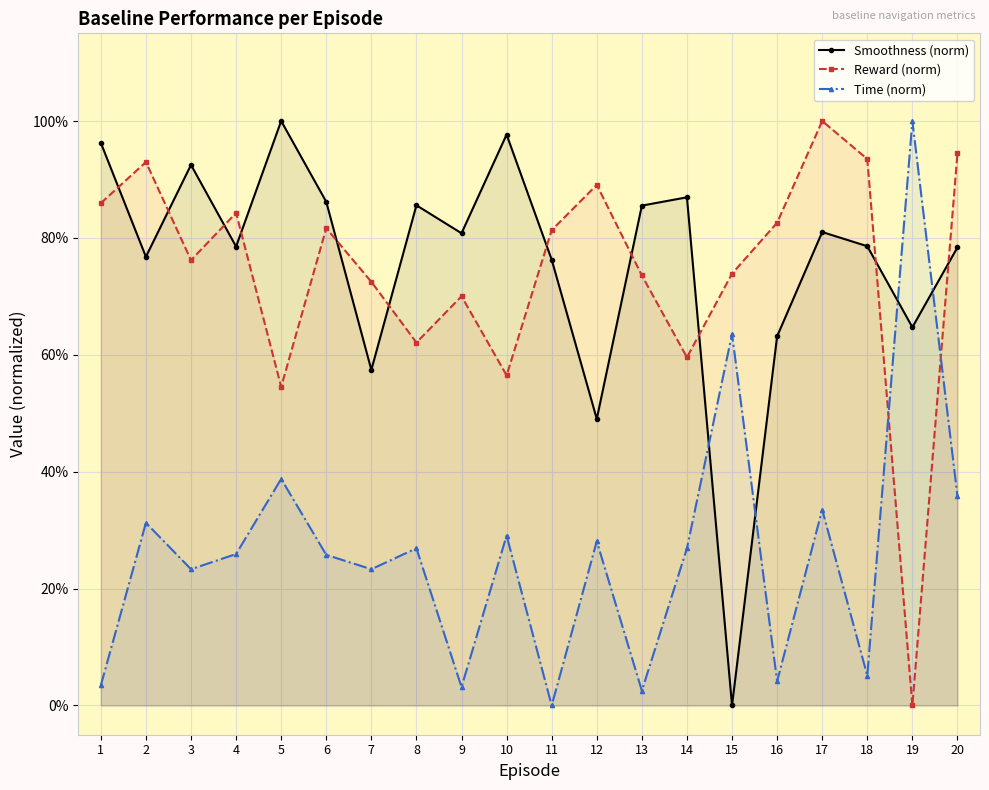

Between 4 and 20, which series saw the biggest shift?

Reward (norm)